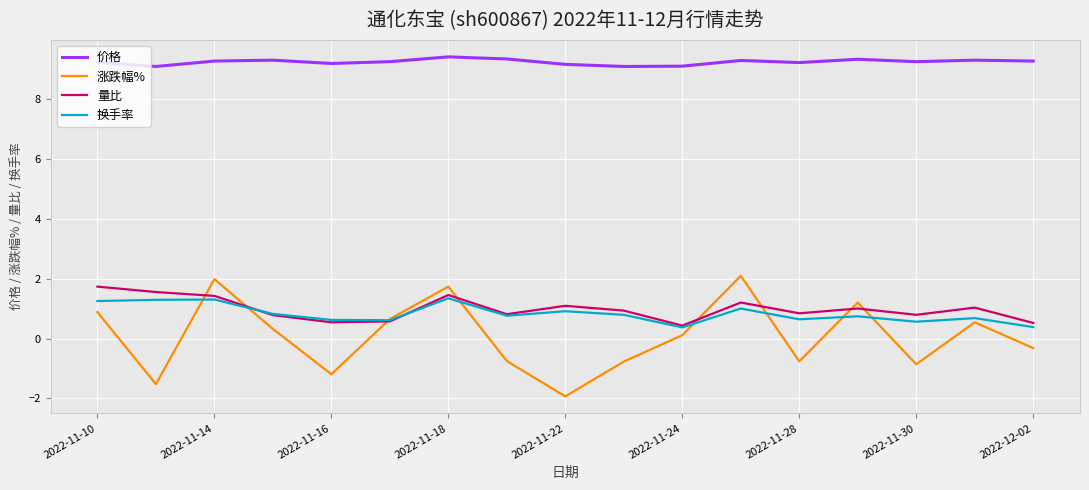

What is the maximum value shown in the chart?

9.4